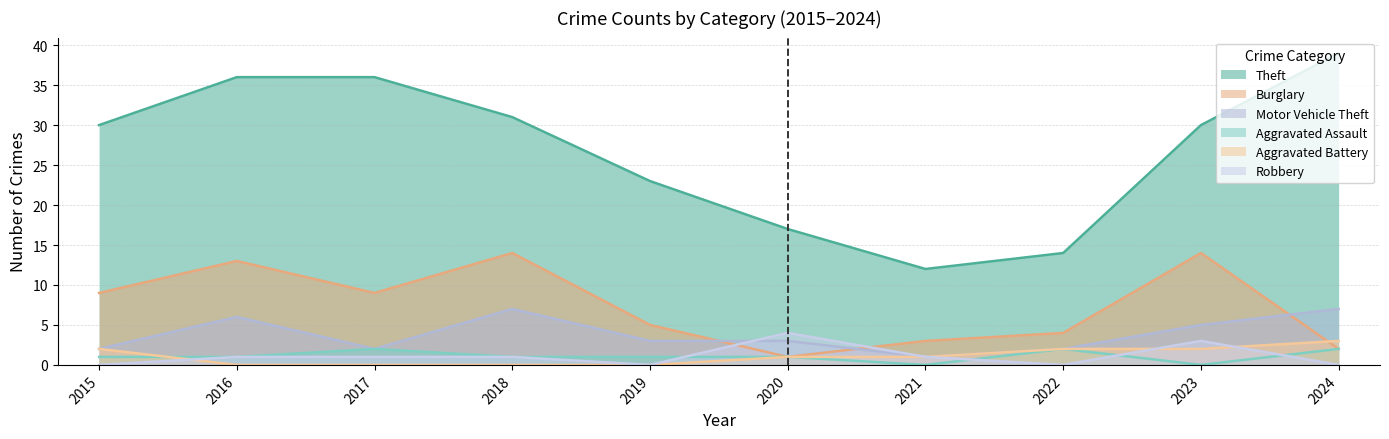

What is the value of the Motor Vehicle Theft point at the 7th from the left?

1